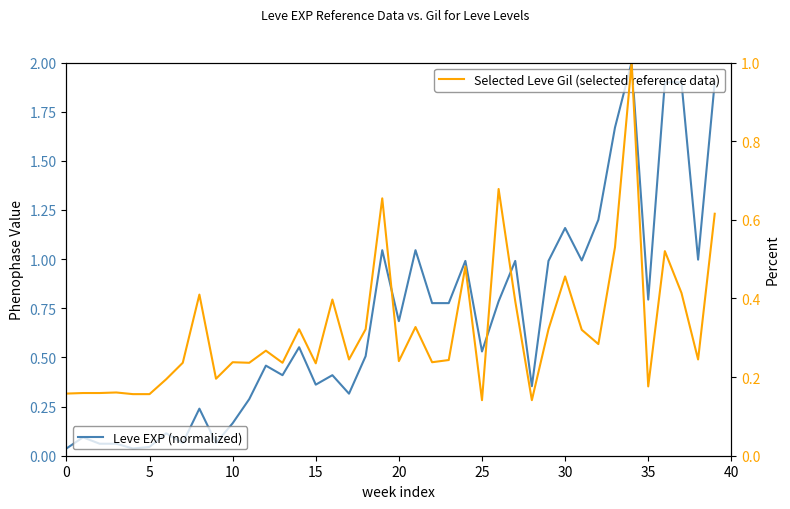

What is the difference between the highest and lowest values at 21?

0.7